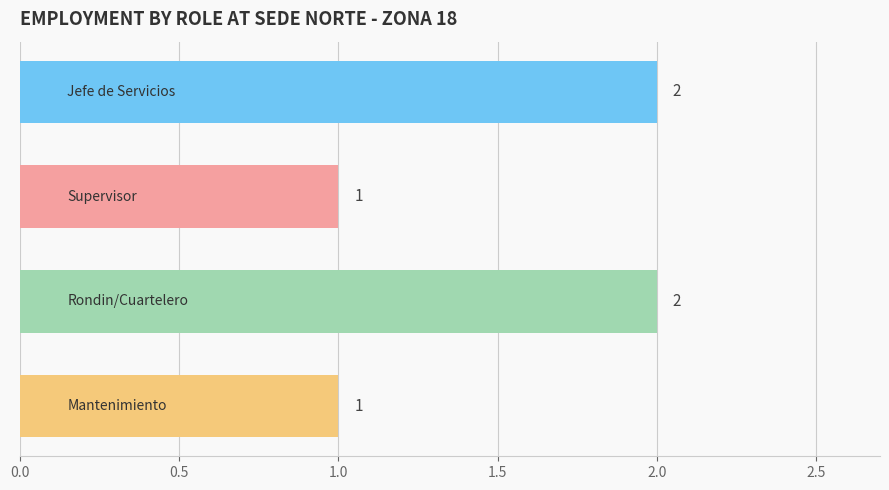

What is the value of the 2nd bar from the top?

1